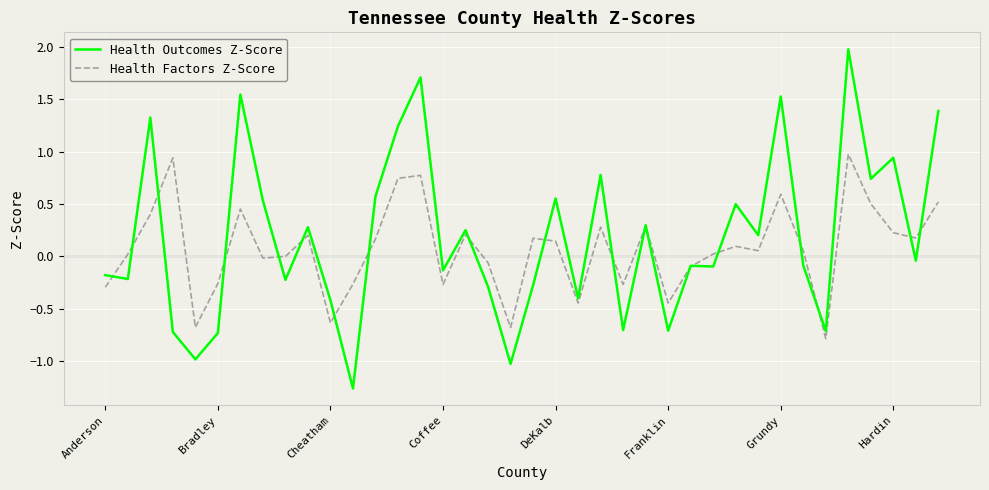

What is the highest value of the Health Factors Z-Score series?

1.0